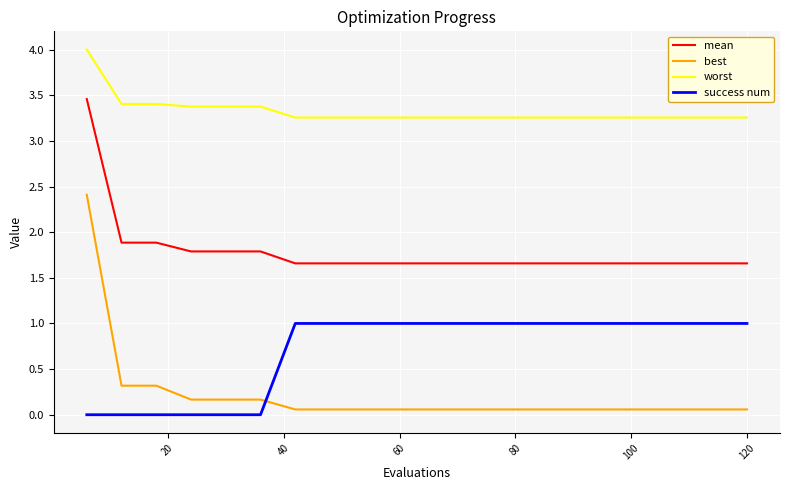

True or false: worst and best intersect in this chart.

False